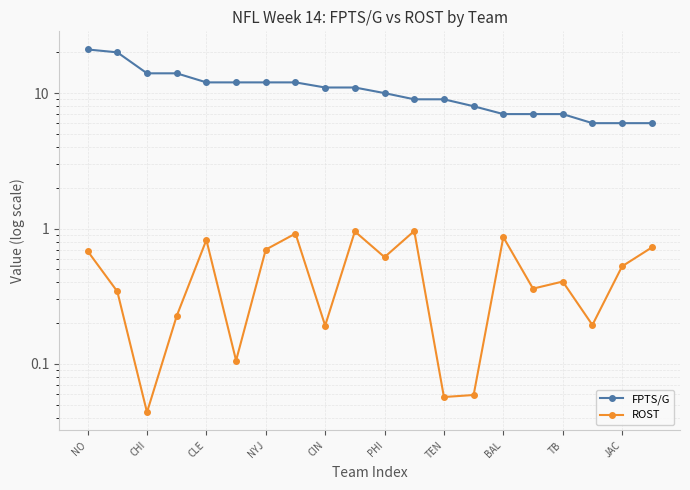

At how many categories does at least one series exceed 11?

8